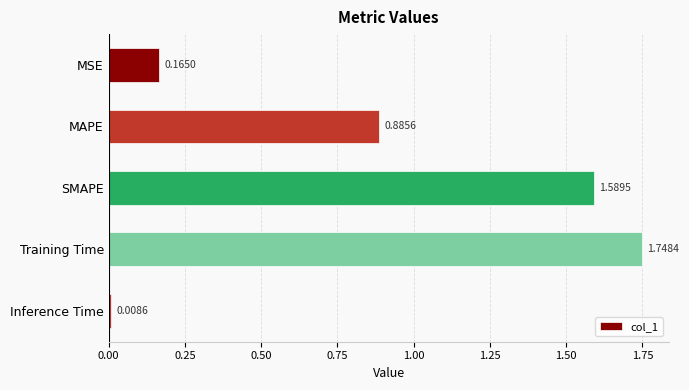

Approximately how many times larger is the value at MAPE compared to Training Time?

0.5